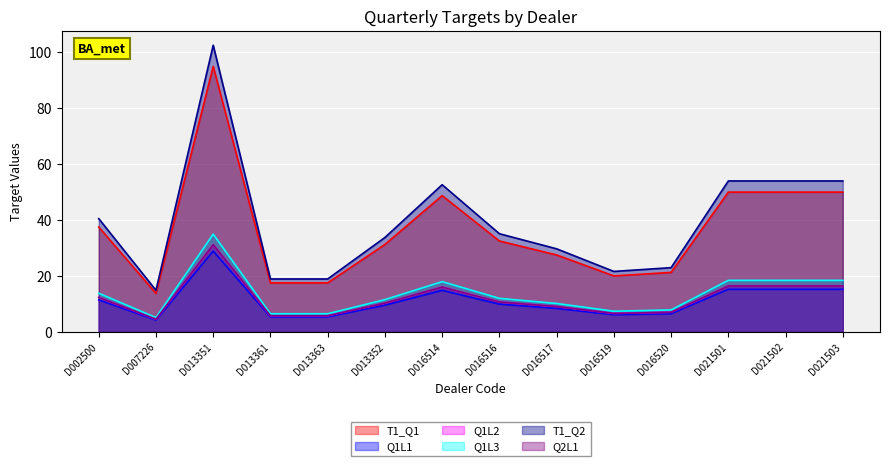

What is the sum of all T1_Q1 values?

512.5